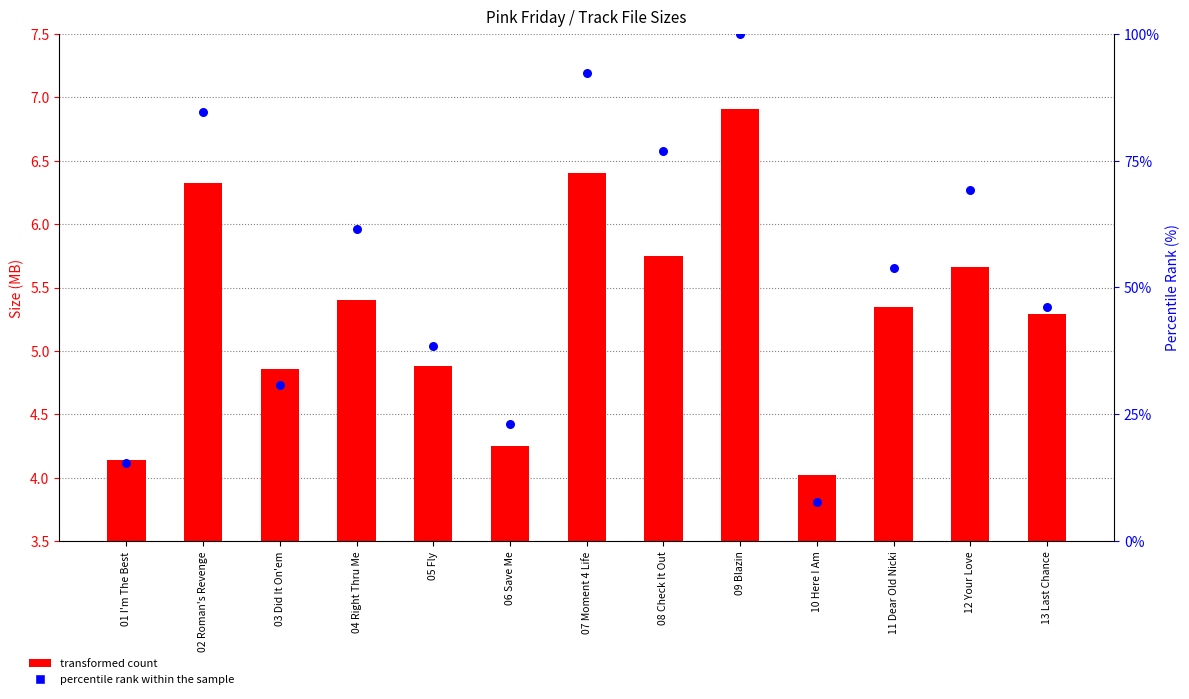

At how many categories does at least one series exceed 74?

4